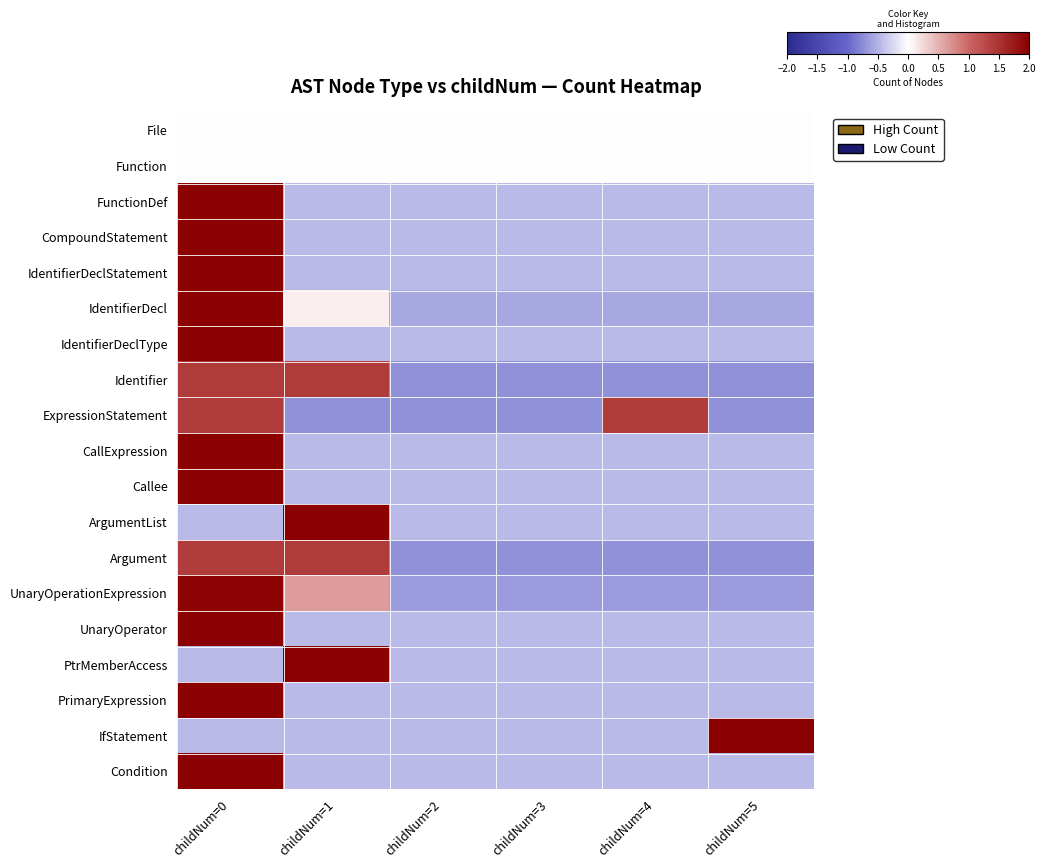

List the series in order of their peak value, highest first.

IdentifierDeclStatement, FunctionDef, CompoundStatement, IdentifierDeclType, CallExpression, Callee, ArgumentList, UnaryOperator, PtrMemberAccess, PrimaryExpression, IfStatement, Condition, IdentifierDecl, UnaryOperationExpression, Identifier, ExpressionStatement, Argument, File, Function